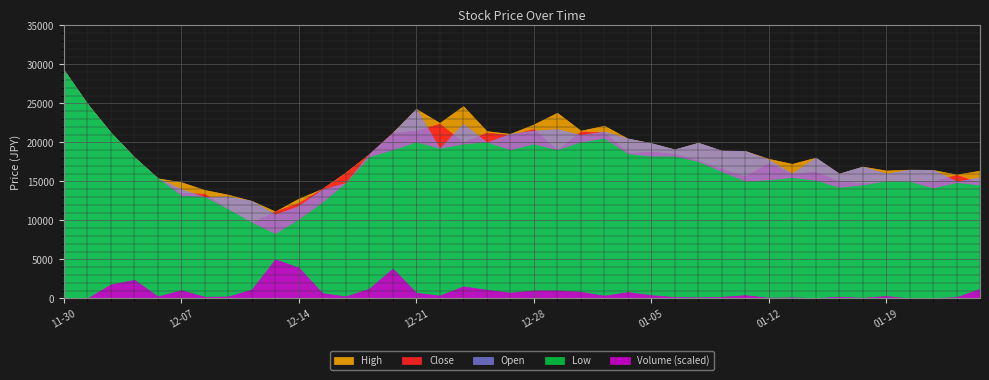

Which category has the lowest value across all series?

2022-11-30